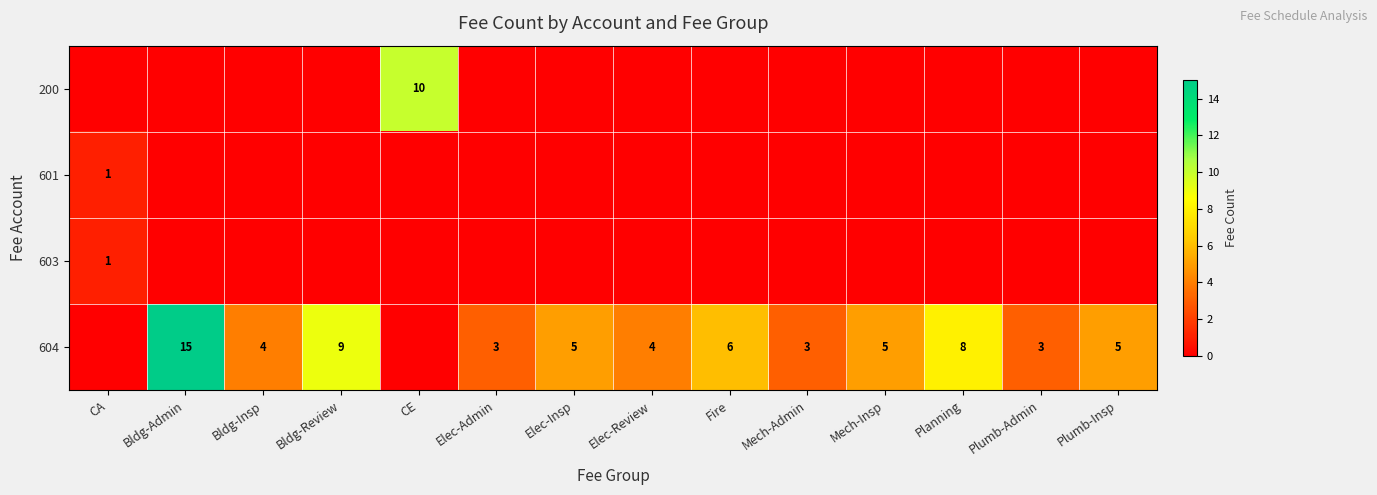

What is the sum of the 604 values at Elec-Admin and Plumb-Insp?

8